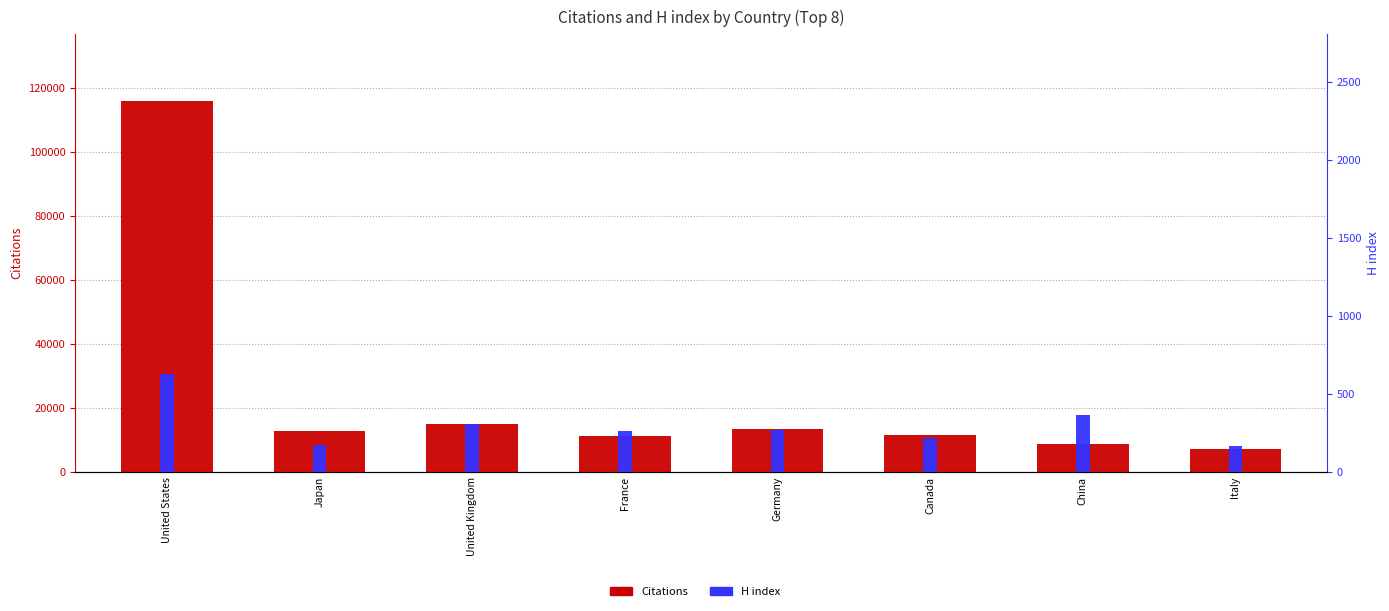

At how many categories does at least one series exceed 72585?

1